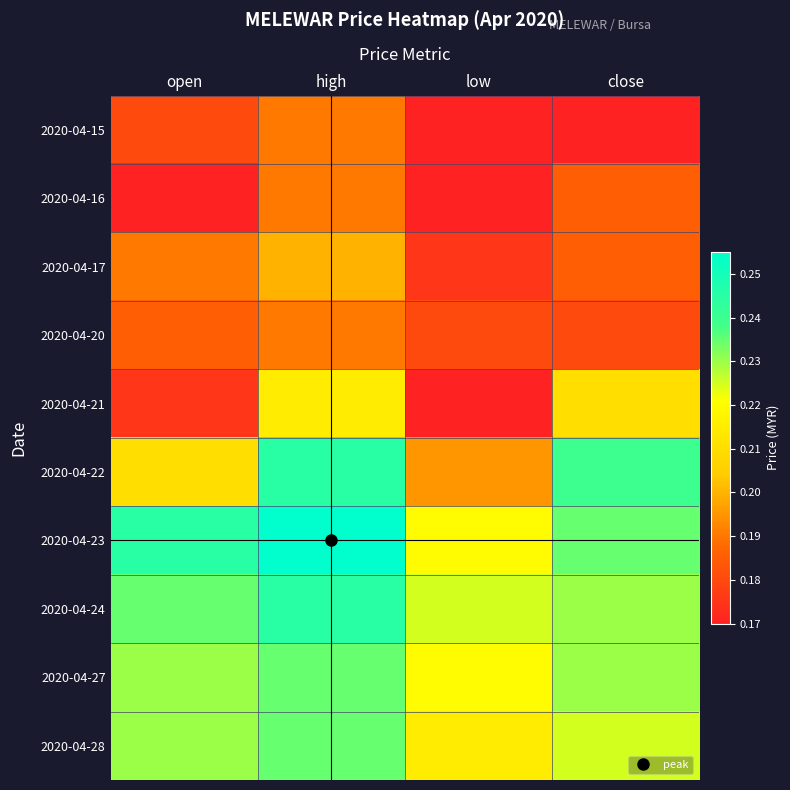

Reading right to left, what are all the values shown in this chart?

2020-04-15: close=0.2	low=0.2	high=0.2	open=0.2
2020-04-16: close=0.2	low=0.2	high=0.2	open=0.2
2020-04-17: close=0.2	low=0.2	high=0.2	open=0.2
2020-04-20: close=0.2	low=0.2	high=0.2	open=0.2
2020-04-21: close=0.2	low=0.2	high=0.2	open=0.2
2020-04-22: close=0.2	low=0.2	high=0.2	open=0.2
2020-04-23: close=0.2	low=0.2	high=0.3	open=0.2
2020-04-24: close=0.2	low=0.2	high=0.2	open=0.2
2020-04-27: close=0.2	low=0.2	high=0.2	open=0.2
2020-04-28: close=0.2	low=0.2	high=0.2	open=0.2